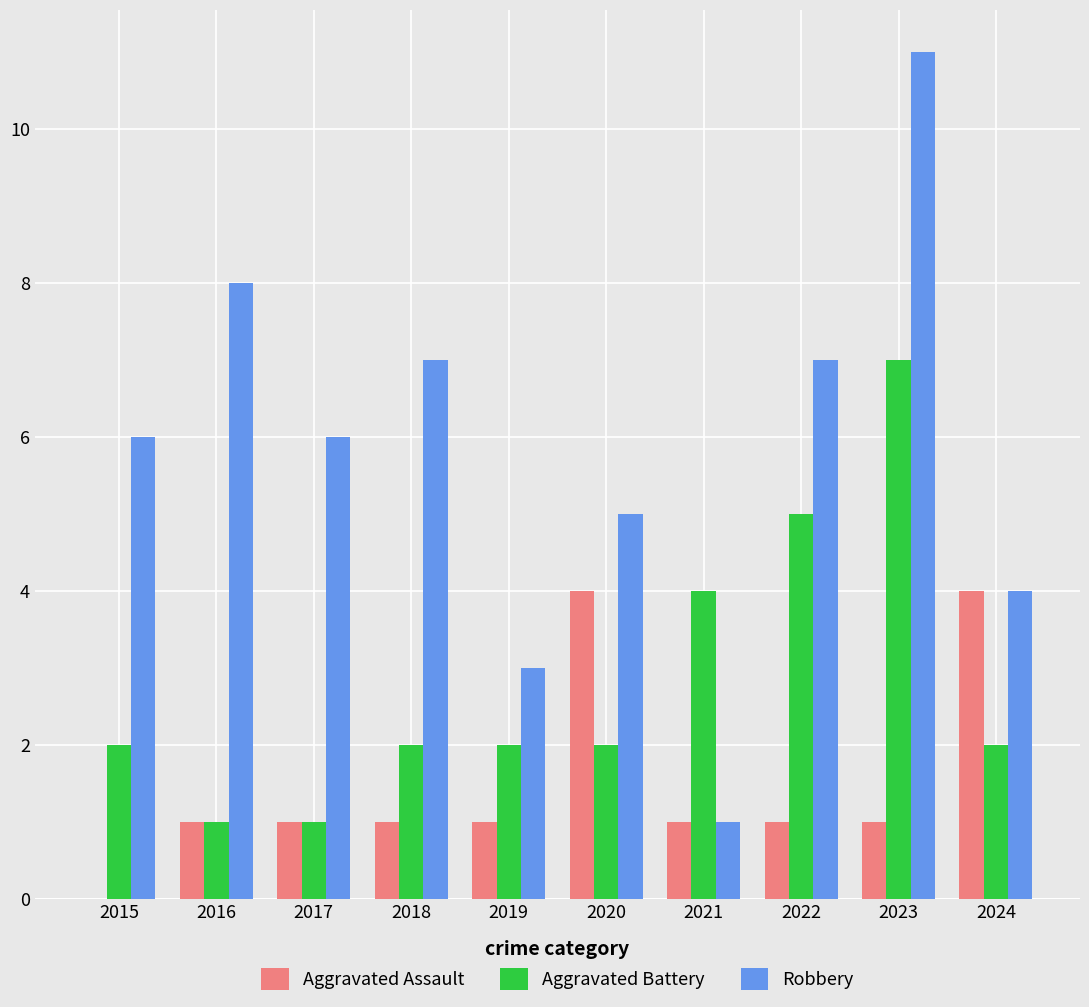

At which label does Aggravated Battery reach its peak?

2023